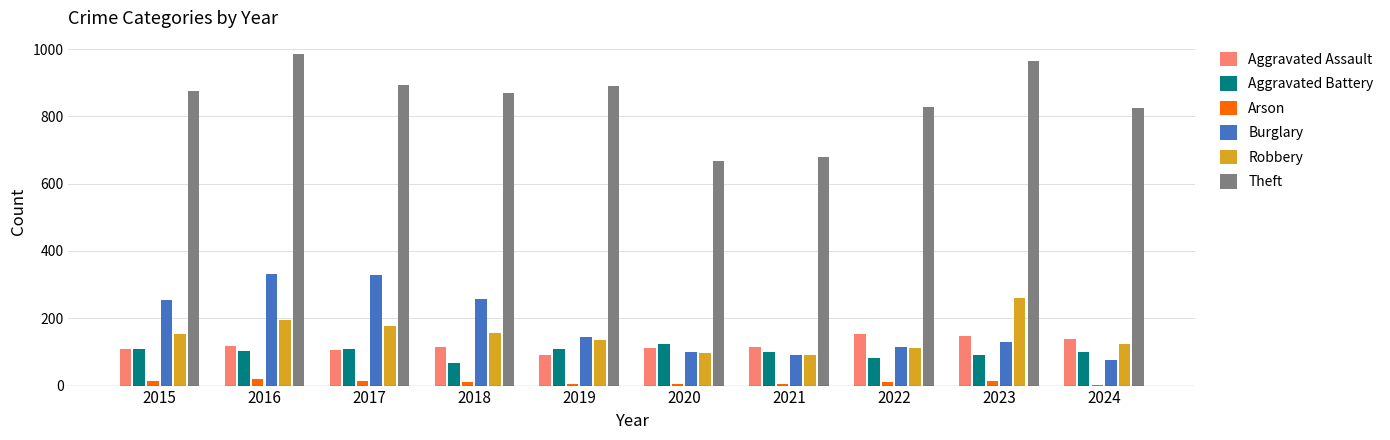

The Arson series shows 15 at 2023. True or false?

True